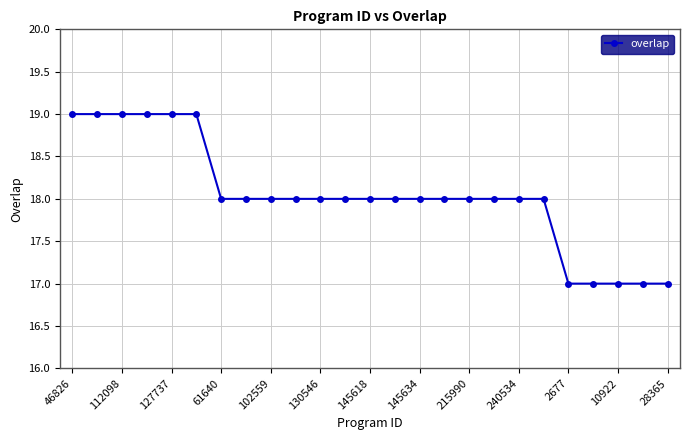

What is the sum of all values?

451